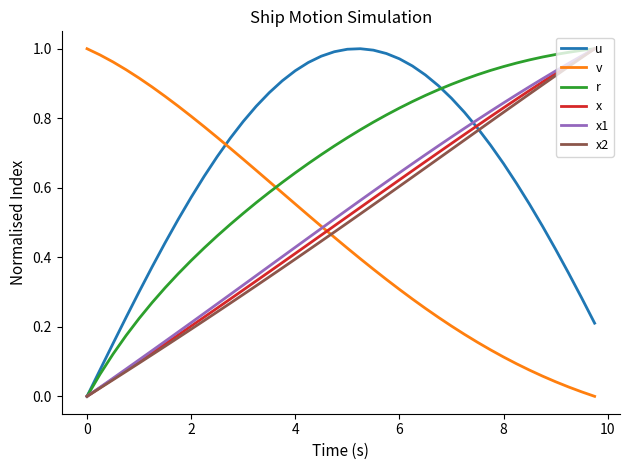

True or false: v and x1 intersect in this chart.

True